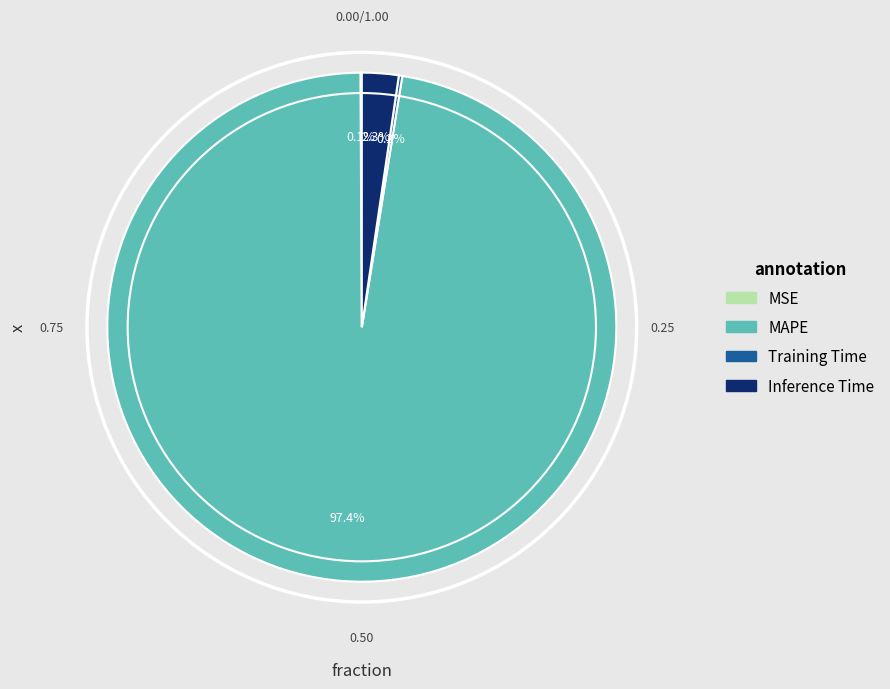

To the nearest percent, what is the difference between the largest and smallest slice percentages?

97%